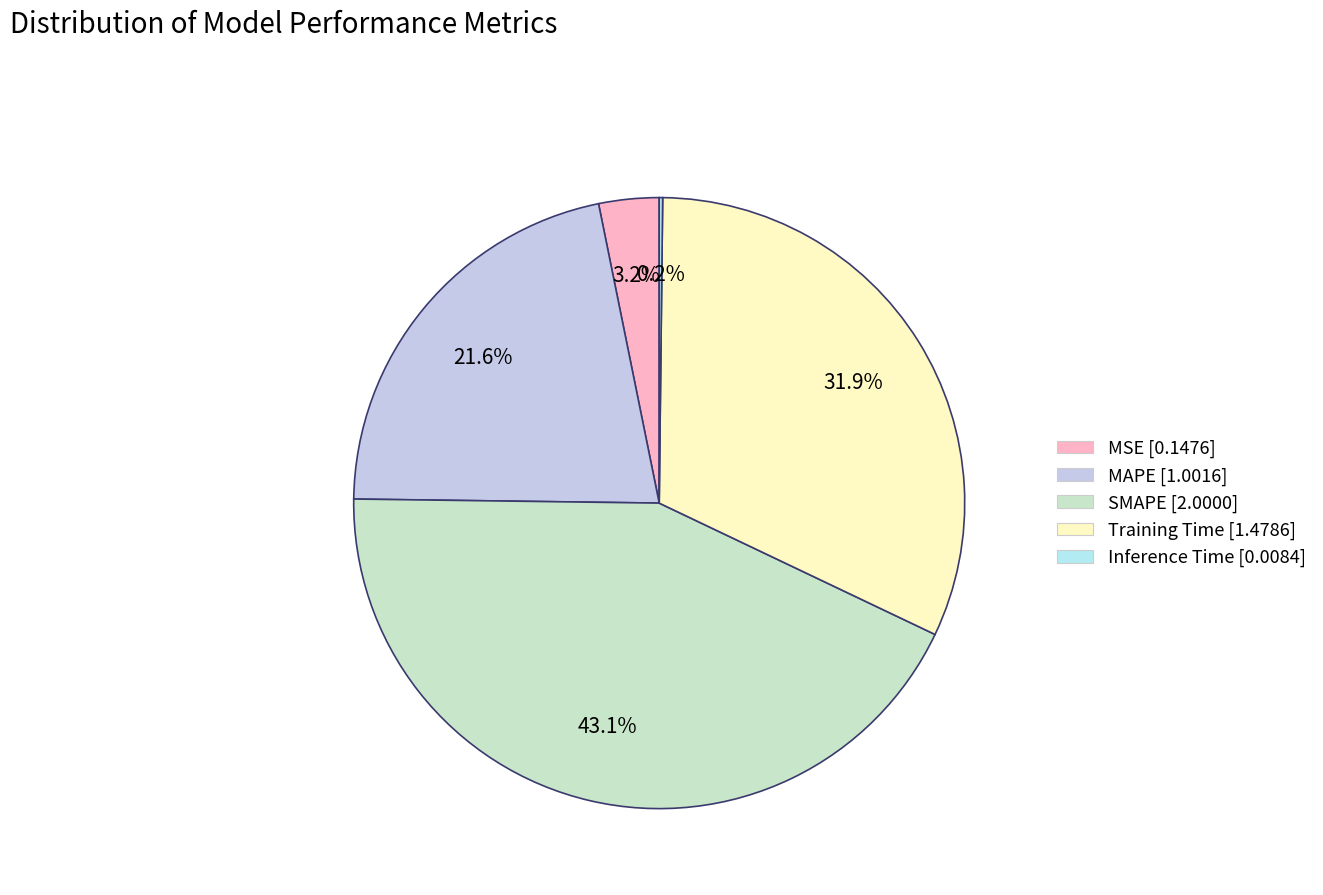

What is the total percentage of Training Time and SMAPE?

75.0%